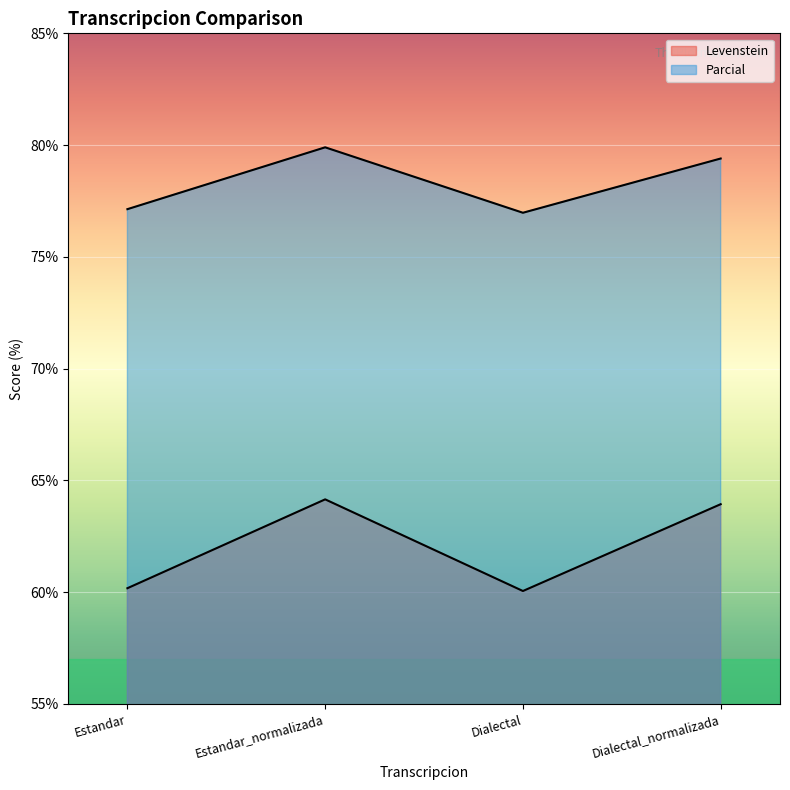

In Levenstein, how many points are higher than both neighbors (excluding endpoints)?

1